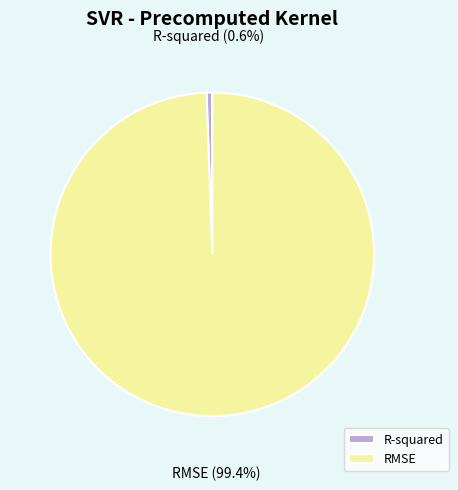

Which slice is the smallest?

R-squared